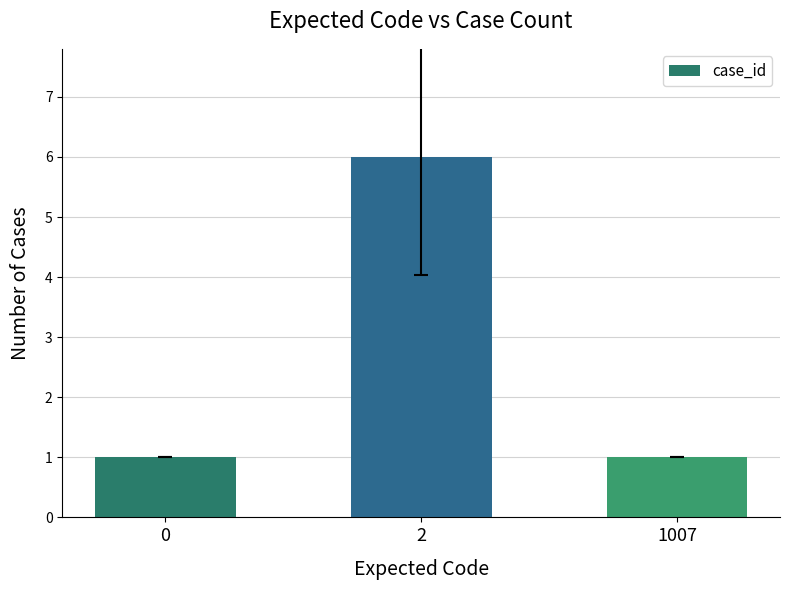

Read the value at 1007.

1